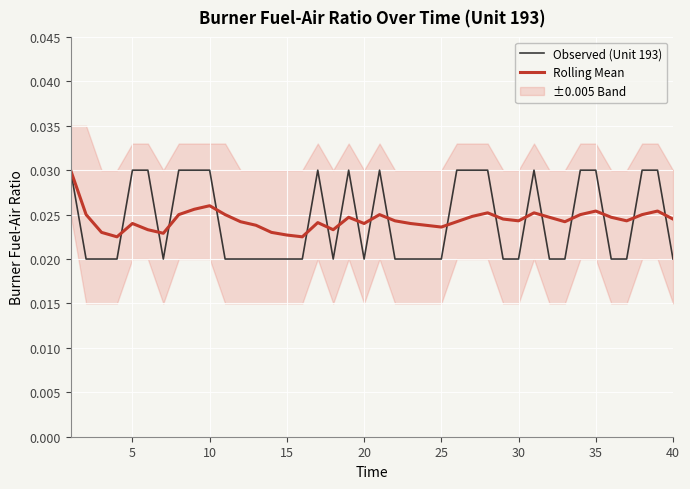

How many Observed (Unit 193) values are between 0 and 1?

40